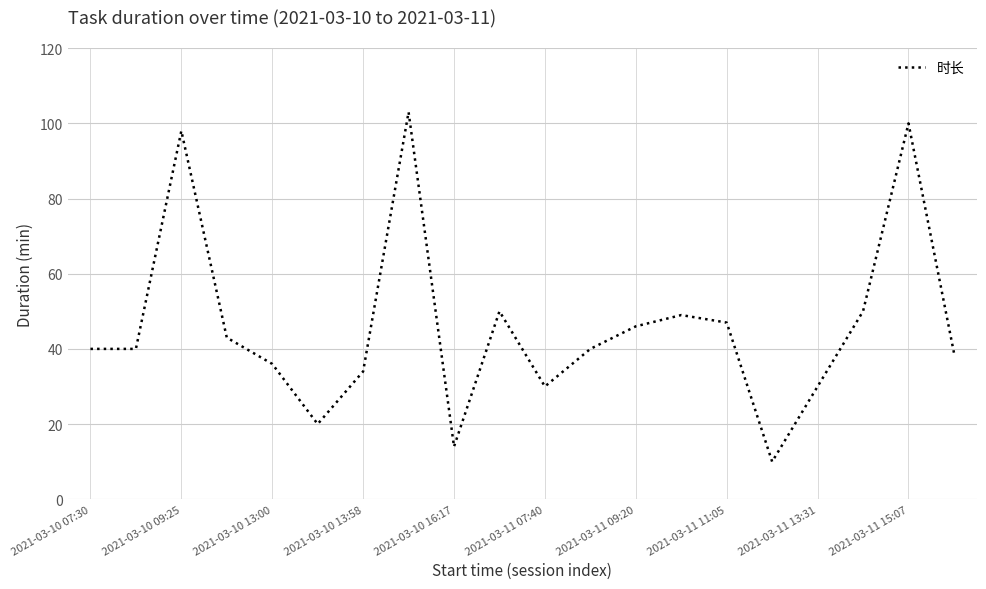

What is the greatest value displayed?

103